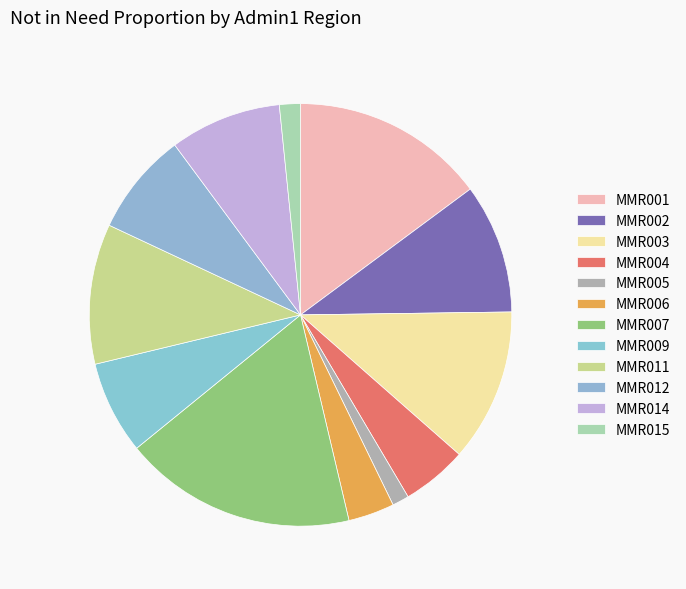

To the nearest percent, what is the difference between the largest and smallest slice percentages?

17%